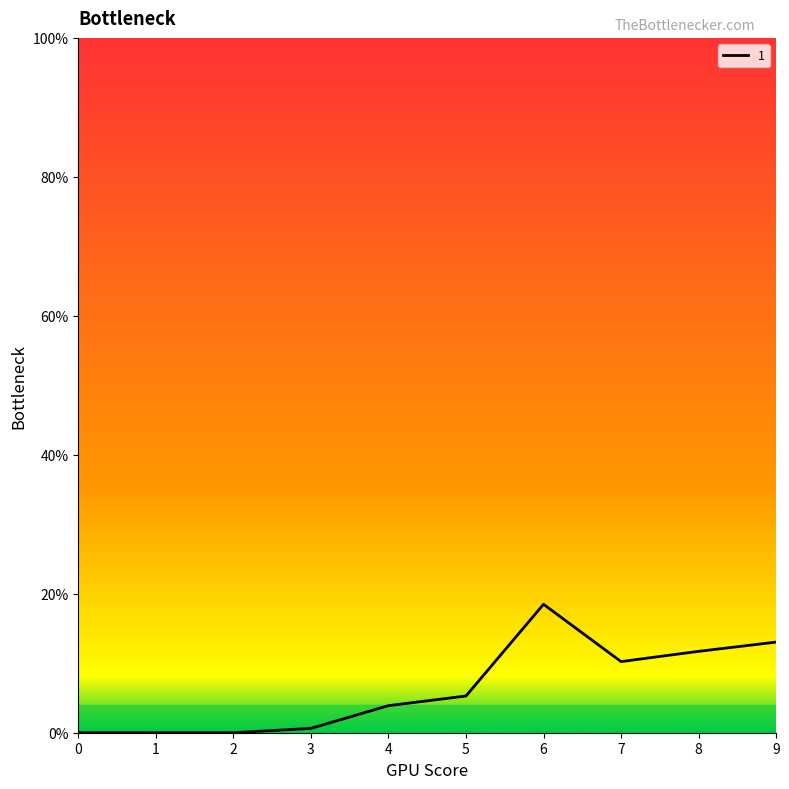

At which category does the chart reach its peak across all series?

6